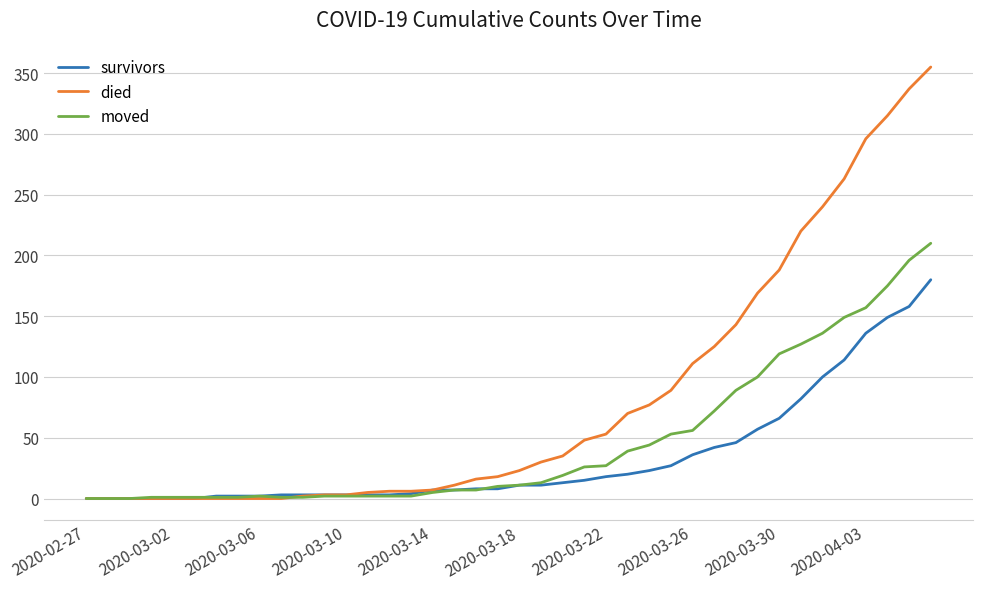

What is the highest value of the moved series?

210